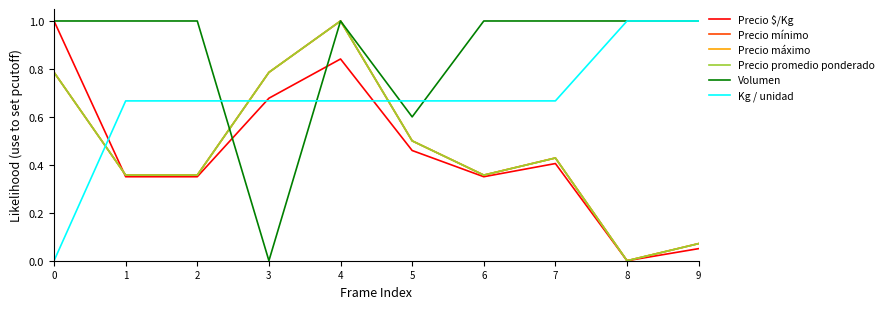

Rank the series by their maximum value, from highest to lowest.

Precio $/Kg, Precio mínimo, Precio máximo, Precio promedio ponderado, Volumen, Kg / unidad